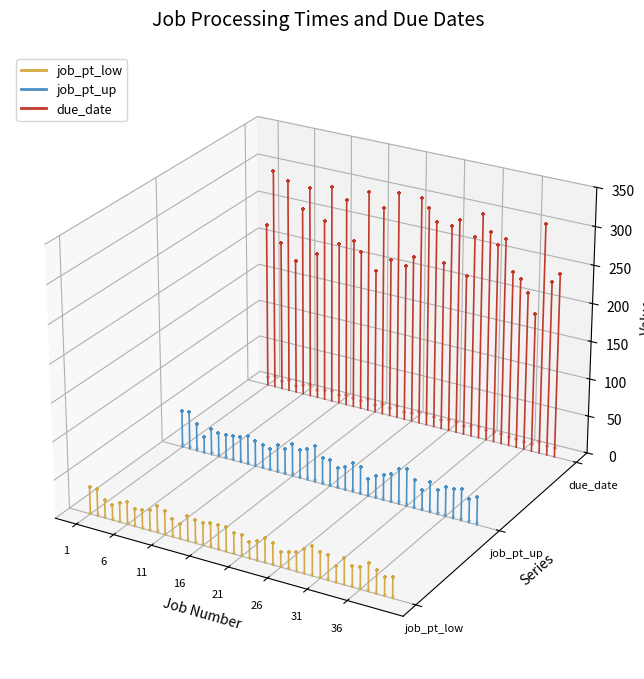

Which series has the widest spread of Y values?

due_date